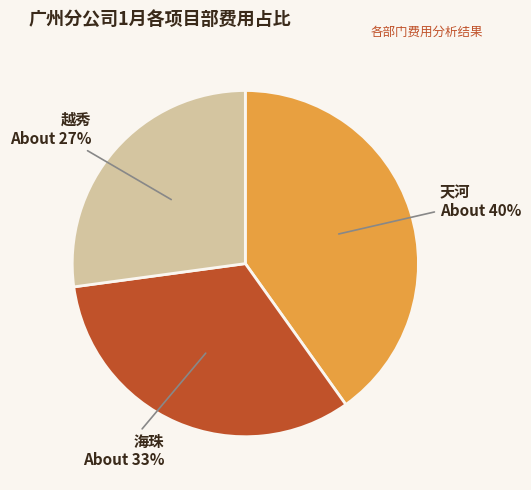

Between 天河 and 越秀, which is larger?

天河